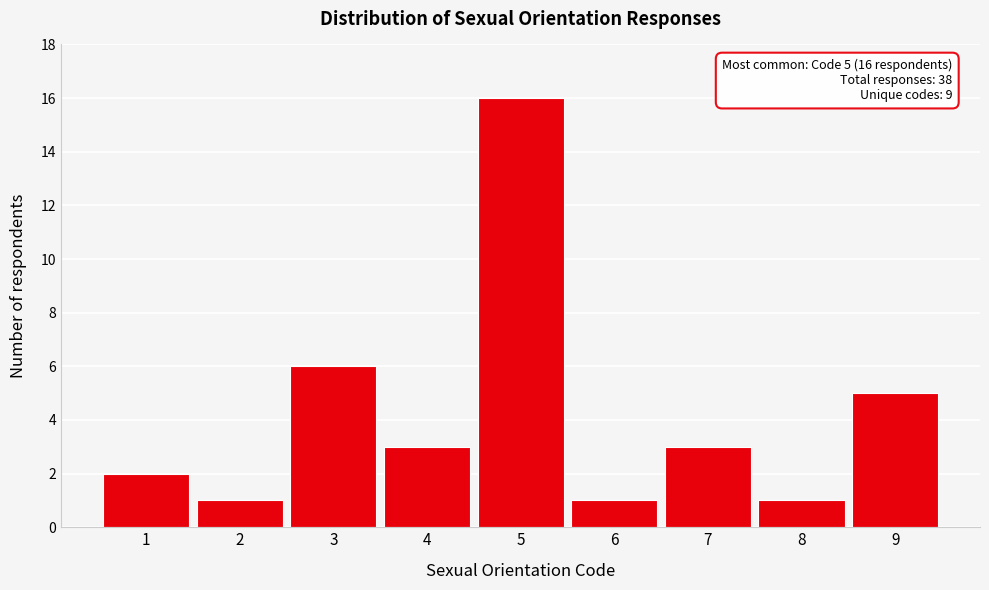

Reading left to right, extract all data points from this chart.

1=2	2=1	3=6	4=3	5=16	6=1	7=3	8=1	9=5